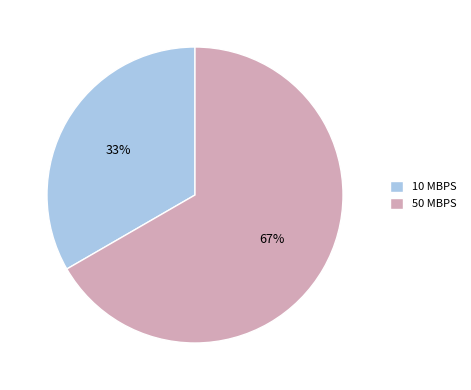

Is it true that 50 MBPS is 67% of the pie?

True